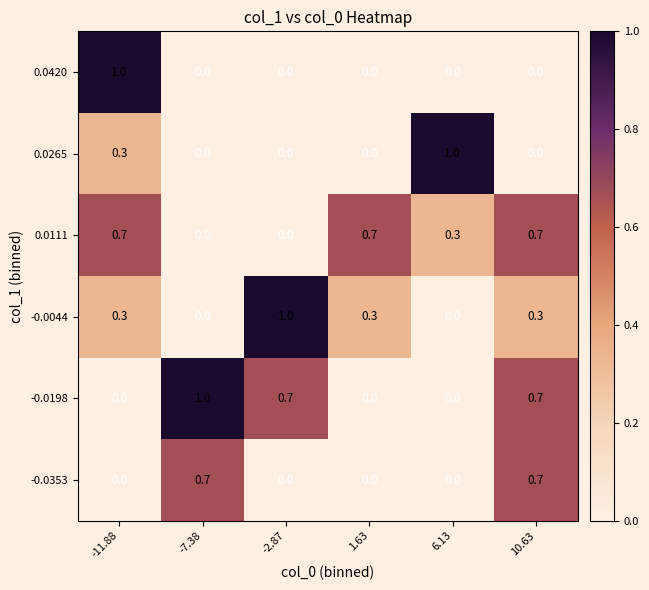

Which series changed the most between -7.38 and 10.63?

0.0111